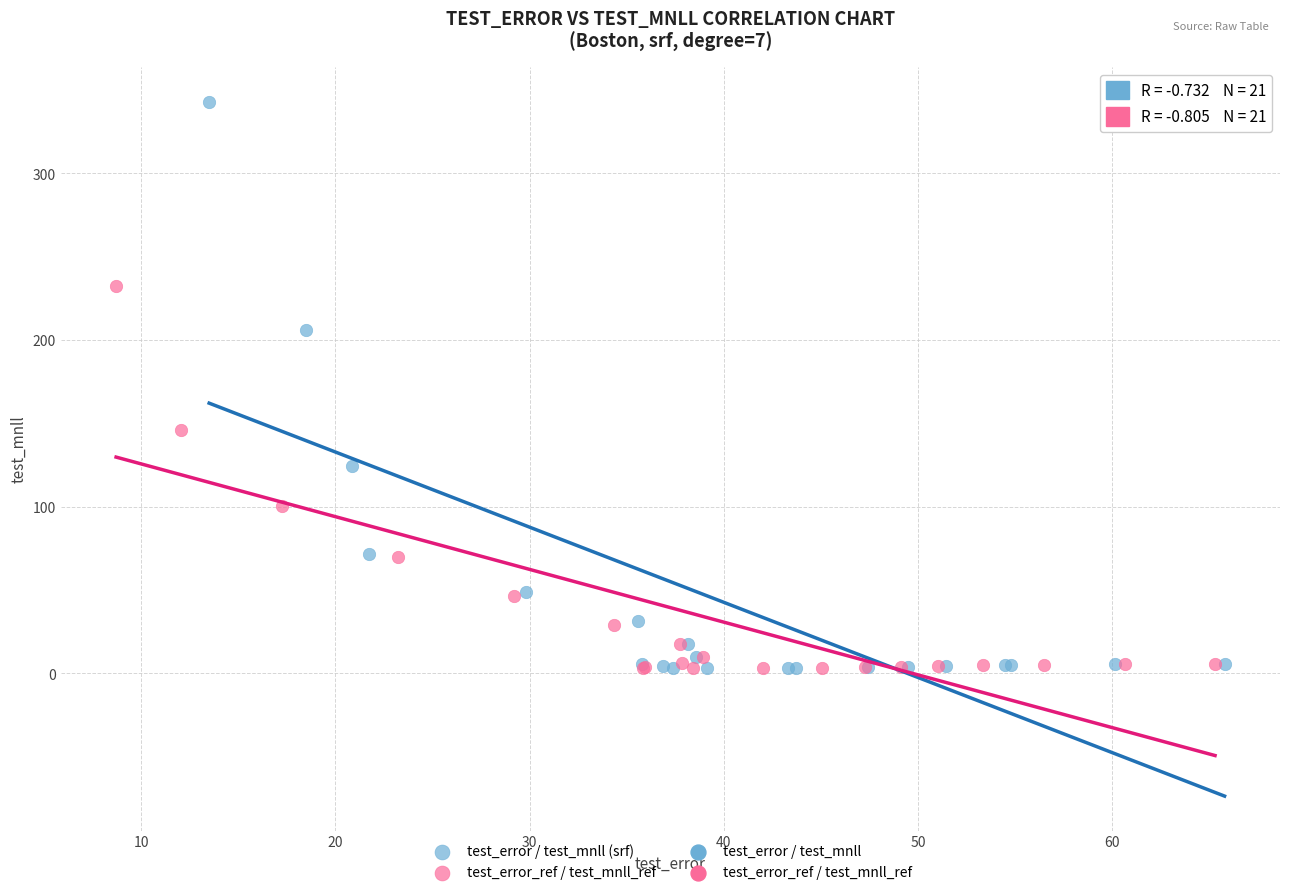

Which series contains the highest Y value?

test_error / test_mnll (srf)